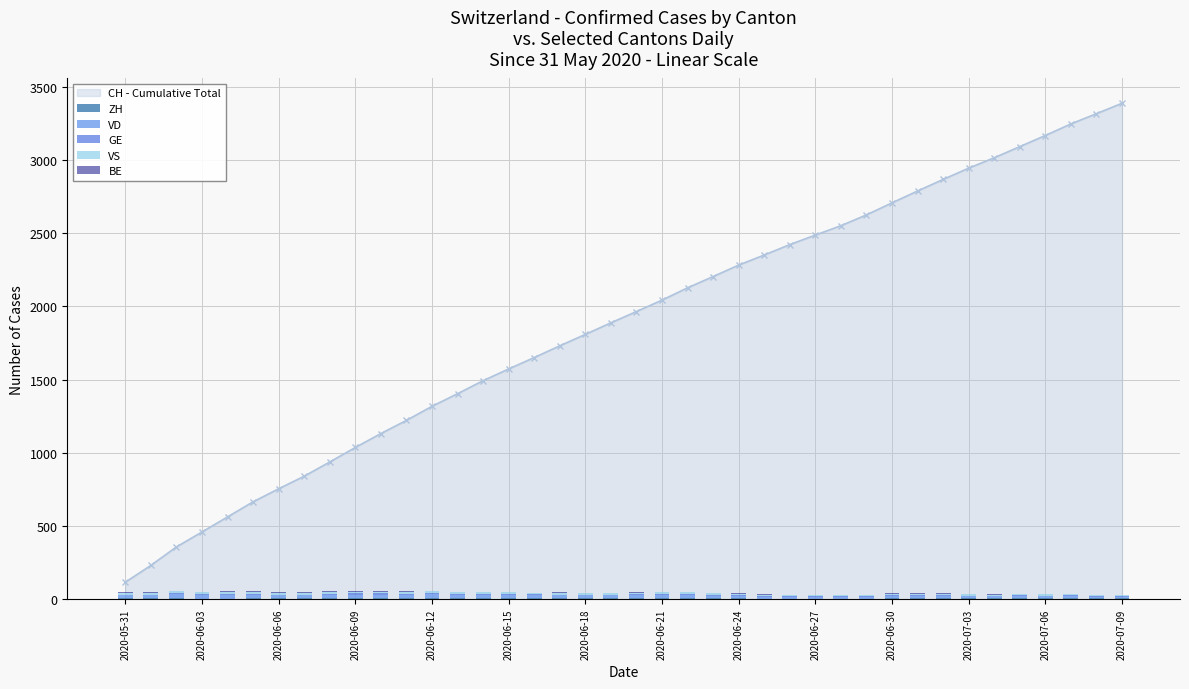

Which category has the lowest value in the GE series?

2020-05-31